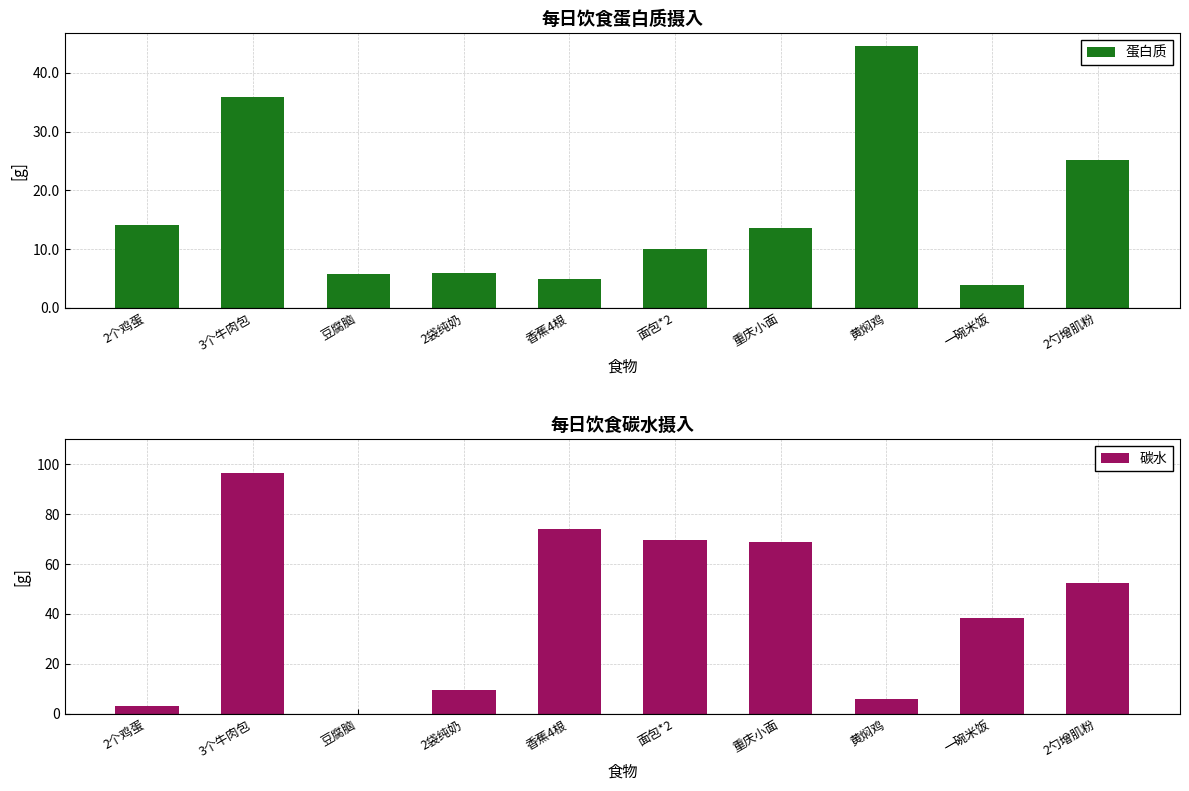

Reading left to right, list all the values displayed in this chart.

蛋白质: 2个鸡蛋=14.1	3个牛肉包=35.8	豆腐脑=5.7	2袋纯奶=6.0	香蕉4根=5.0	面包*2=10.0	重庆小面=13.6	黄焖鸡=44.5	一碗米饭=3.9	2勺增肌粉=25.2
碳水: 2个鸡蛋=3.0	3个牛肉包=96.6	豆腐脑=0.0	2袋纯奶=9.6	香蕉4根=74.0	面包*2=69.7	重庆小面=68.8	黄焖鸡=6.0	一碗米饭=38.4	2勺增肌粉=52.4